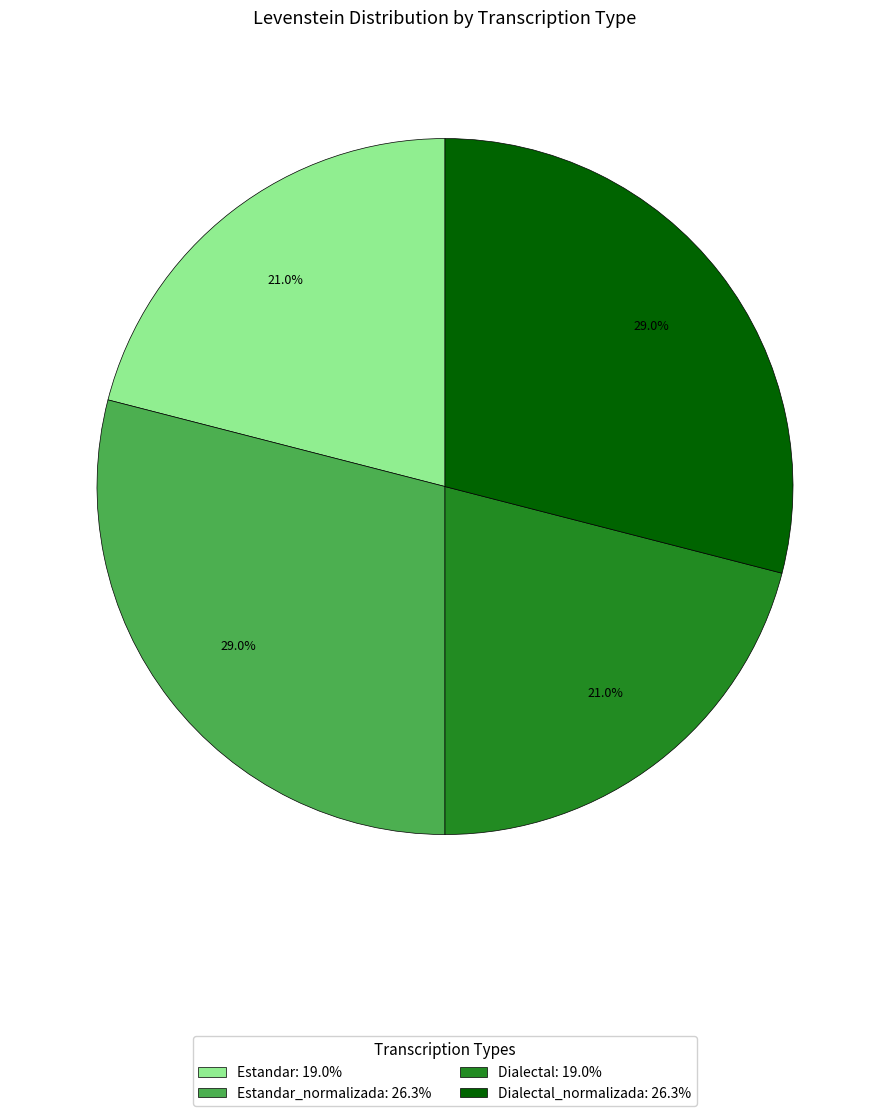

What is the ratio of the value at Estandar: 19.0% to the value at Dialectal: 19.0%?

1.0